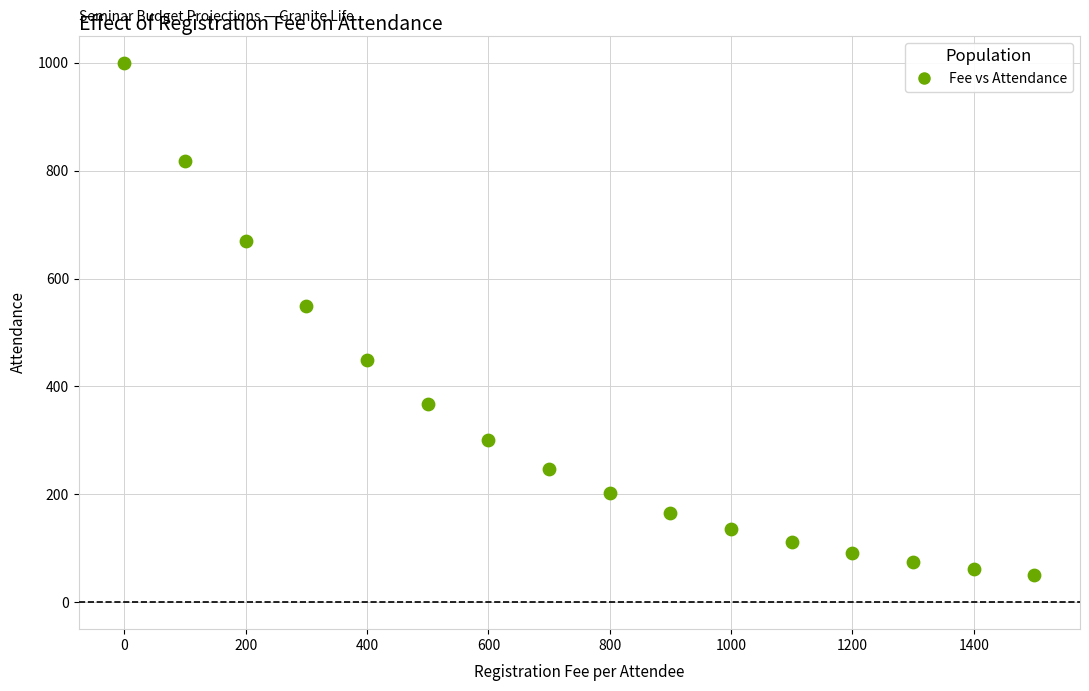

What Y value in the scatter plot is closest to 524?

548.8